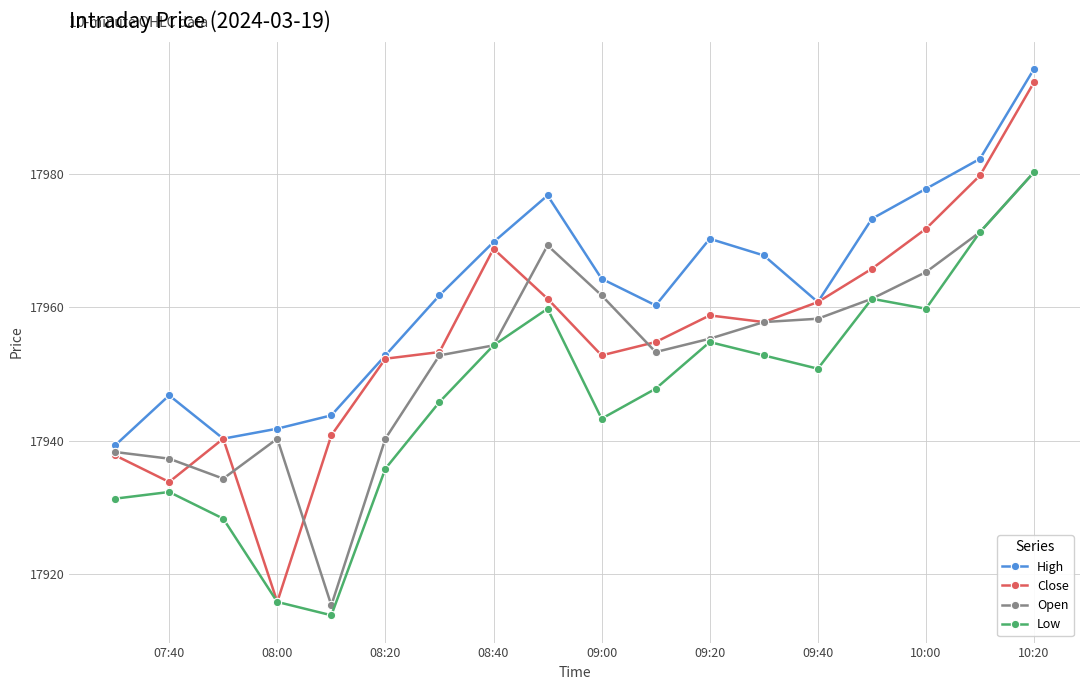

What is the maximum value for Low?

17980.3